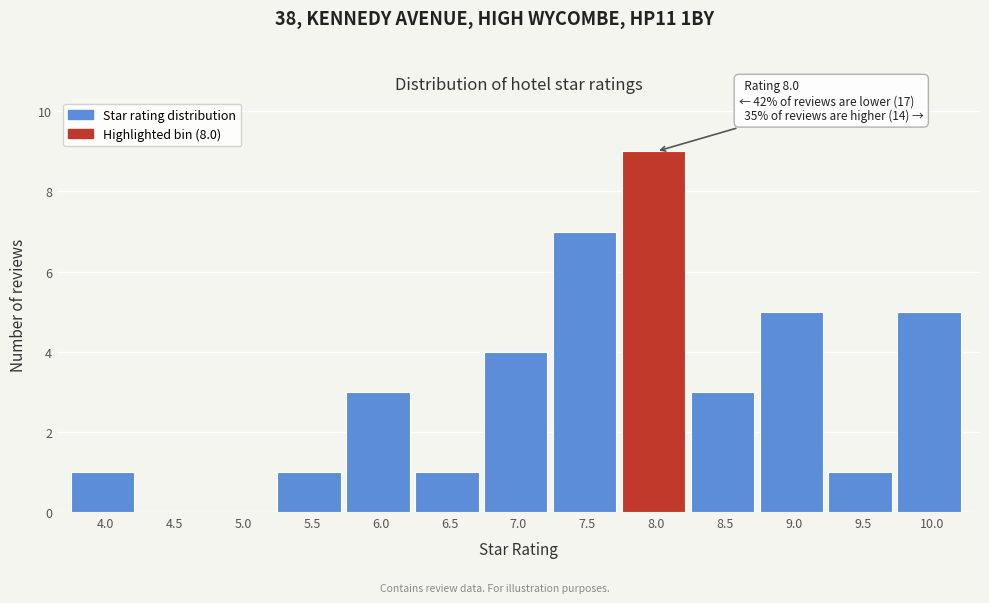

Which has a higher value, 4.0 or 9.0?

9.0